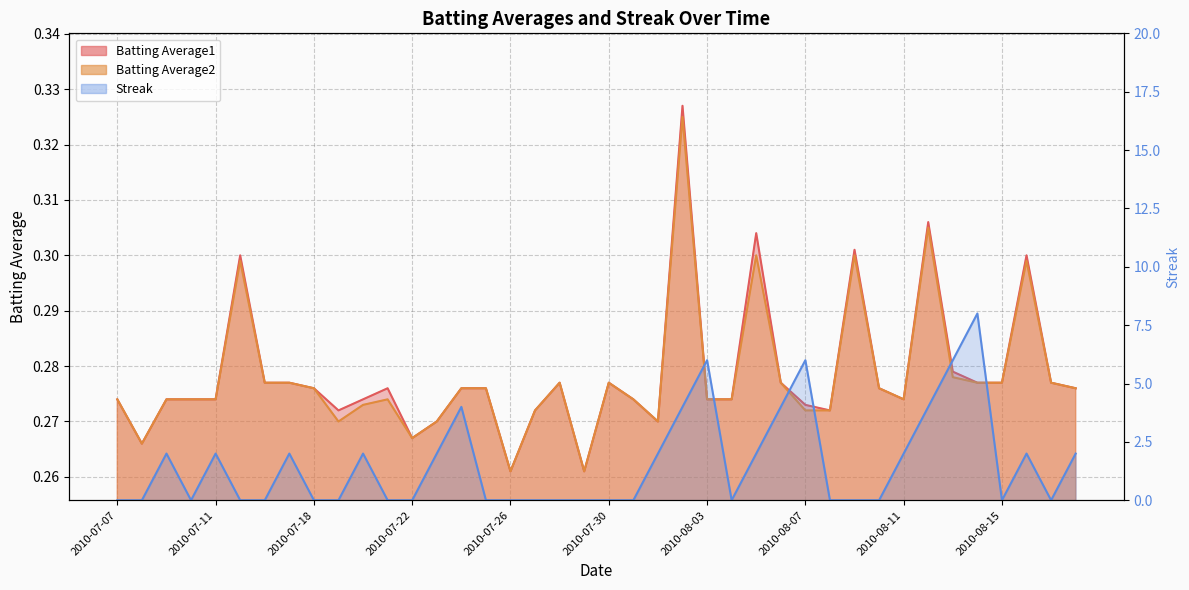

The Batting Average2 series shows 0.1 at 2010-08-03. True or false?

False